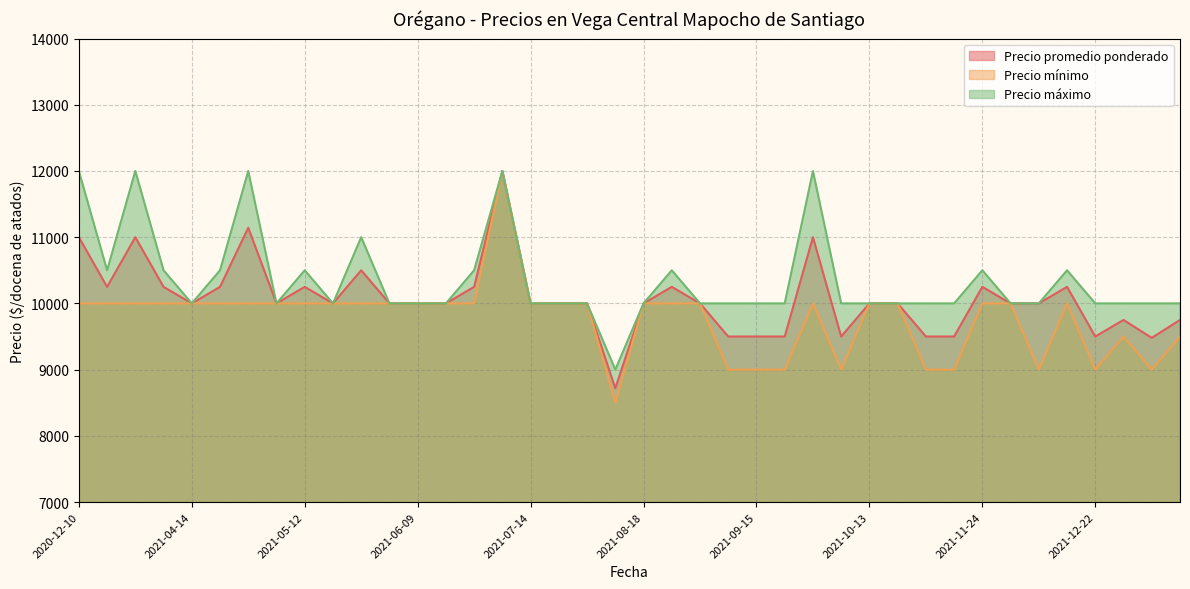

What is the label of the 11th point from the left?

2021-05-26